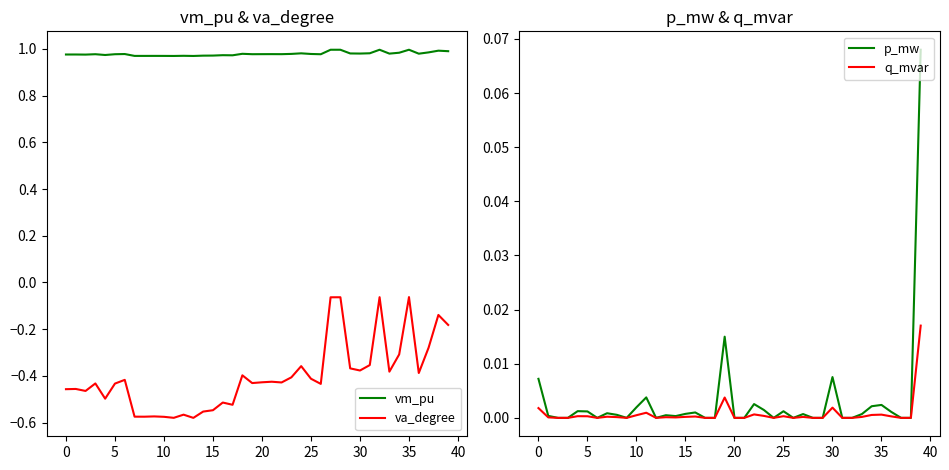

True or false: va_degree and vm_pu intersect in this chart.

False